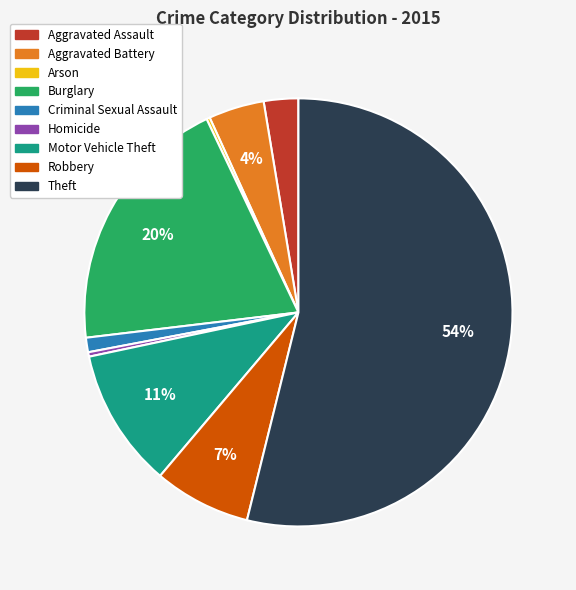

Which slice represents more than half of the pie?

Theft